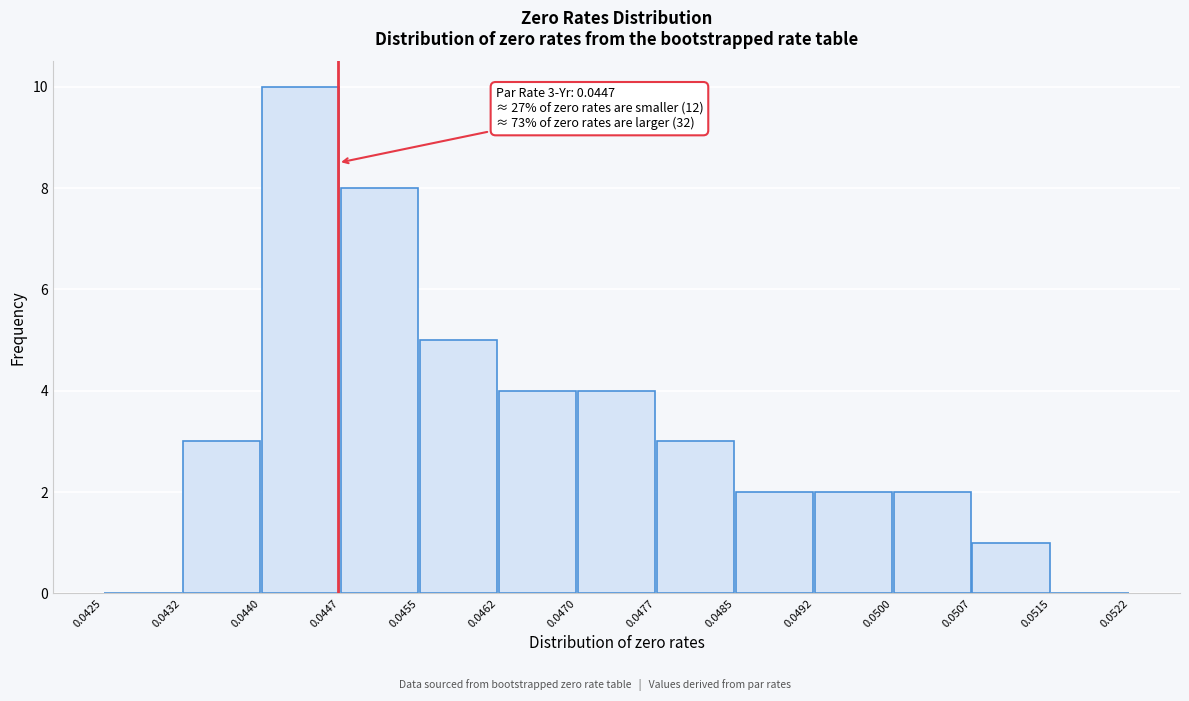

Over which range of the x-axis is the bar tallest?

0.0440 to 0.0447